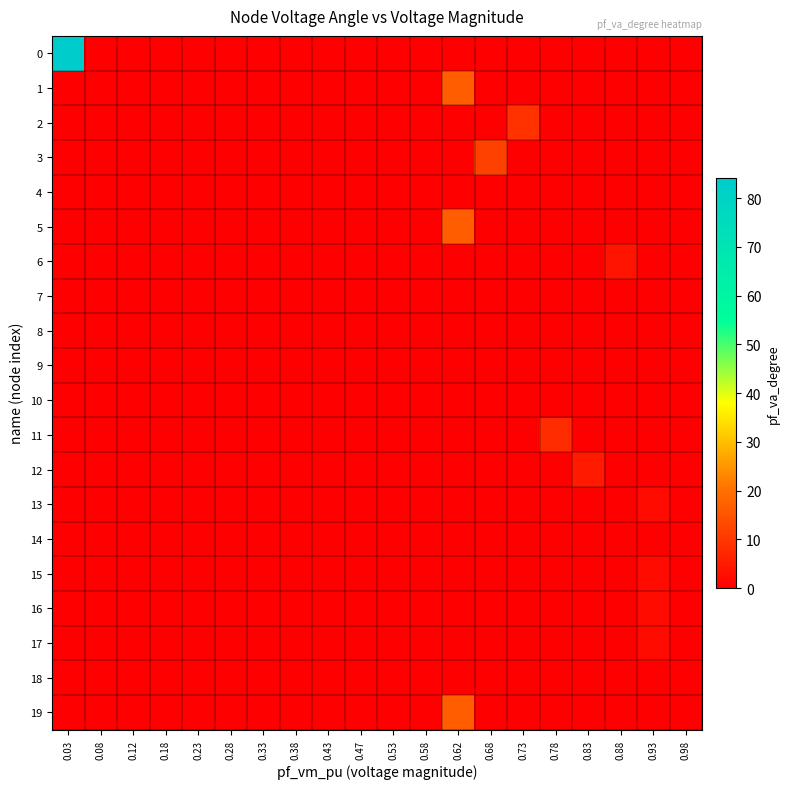

Which label corresponds to the smallest value in the chart?

0.98